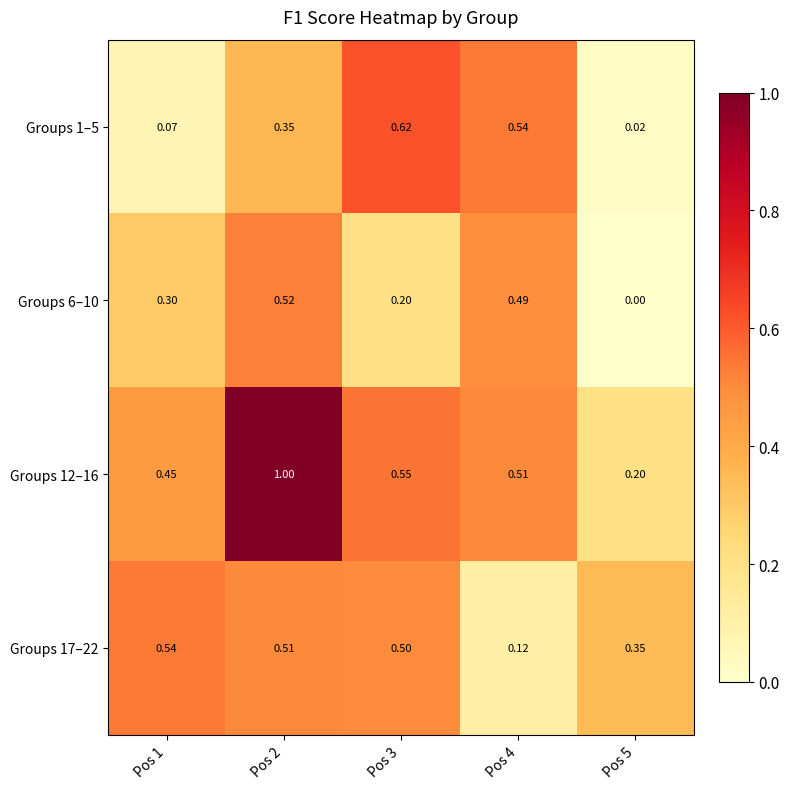

Is the value of Groups 1–5 at Pos 1 greater than the value of Groups 12–16 at Pos 3?

No